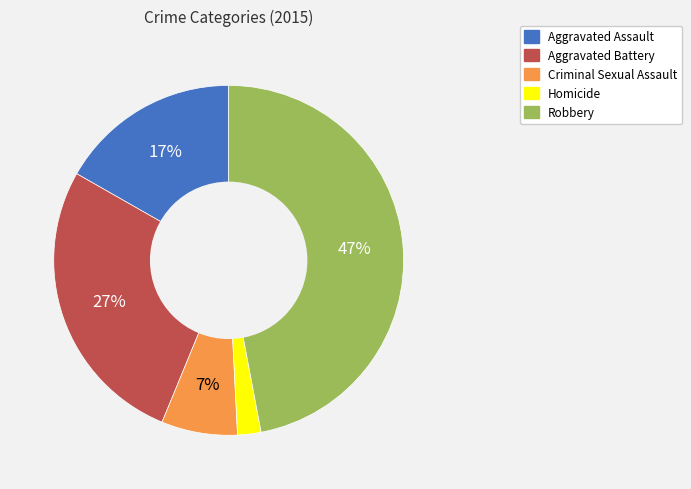

Rank the categories by value from highest to lowest.

Robbery, Aggravated Battery, Aggravated Assault, Criminal Sexual Assault, Homicide